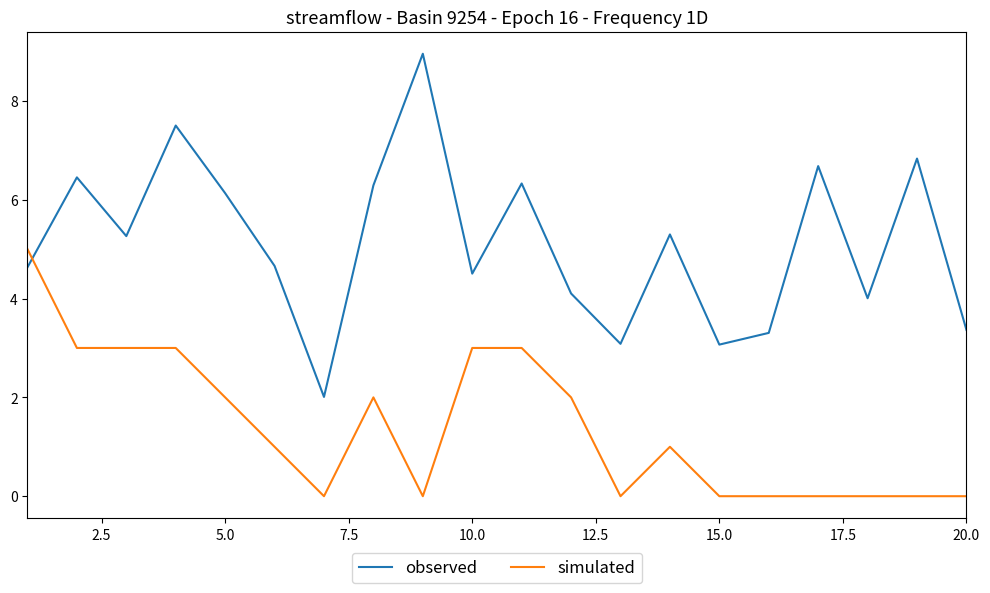

Which series has the largest range (max minus min)?

observed